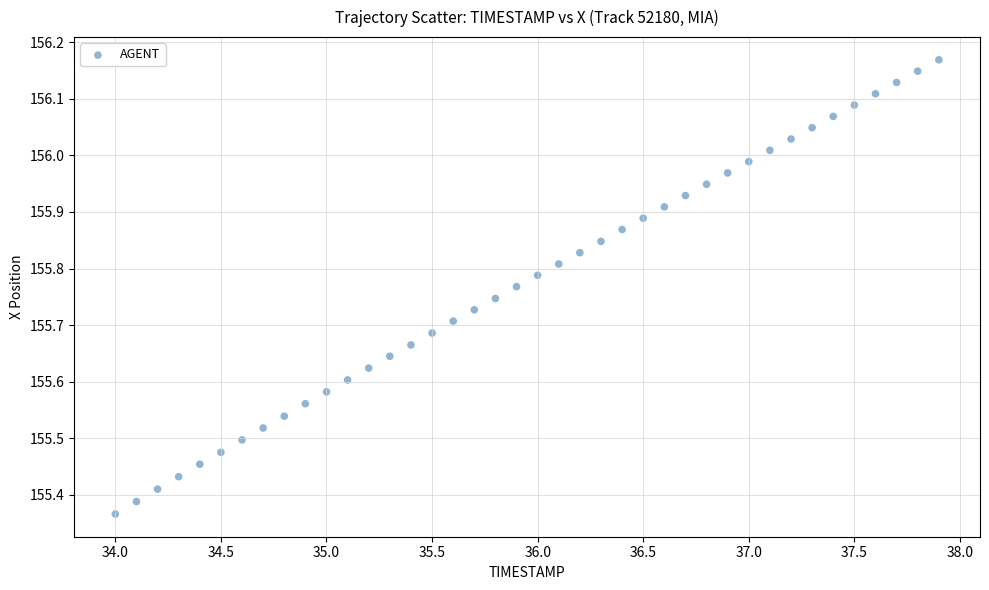

What is the range of X values (max minus min)?

3.9